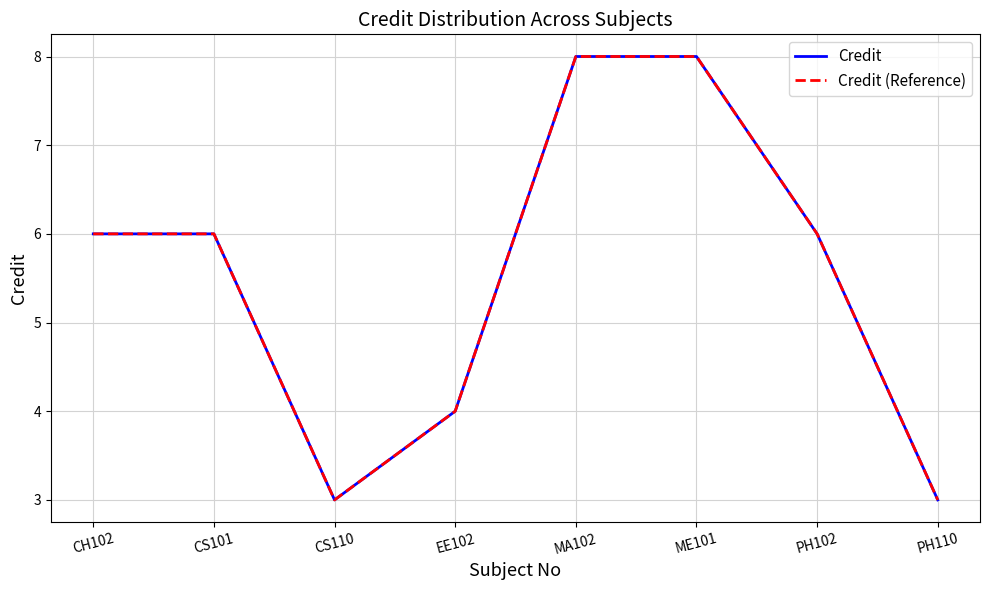

Does the chart display data point markers on the line(s)?

No